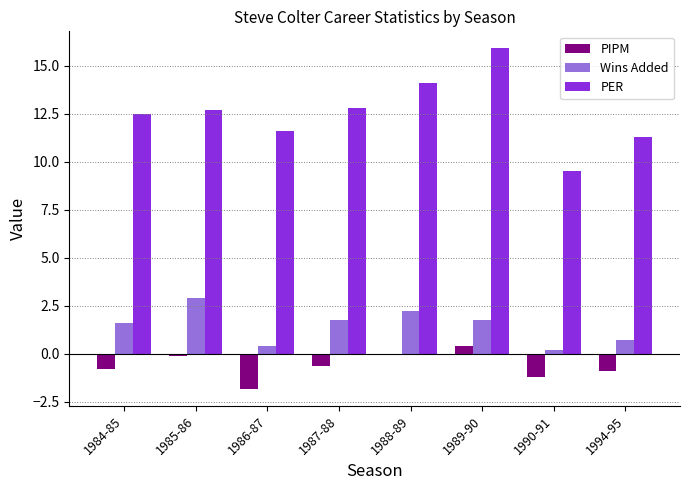

At which category is the sum across all series the highest?

1989-90